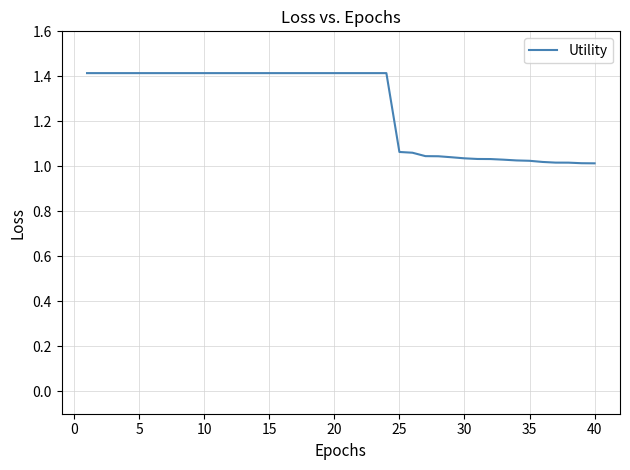

What is the maximum value shown in the chart?

1.4